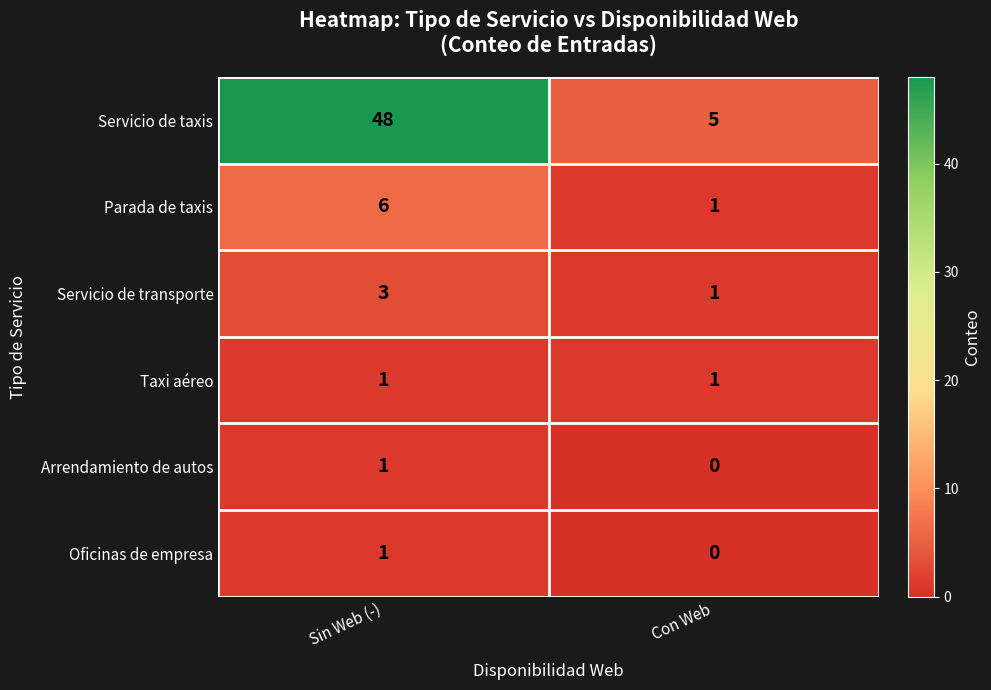

How many values in Oficinas de empresa are above zero?

1